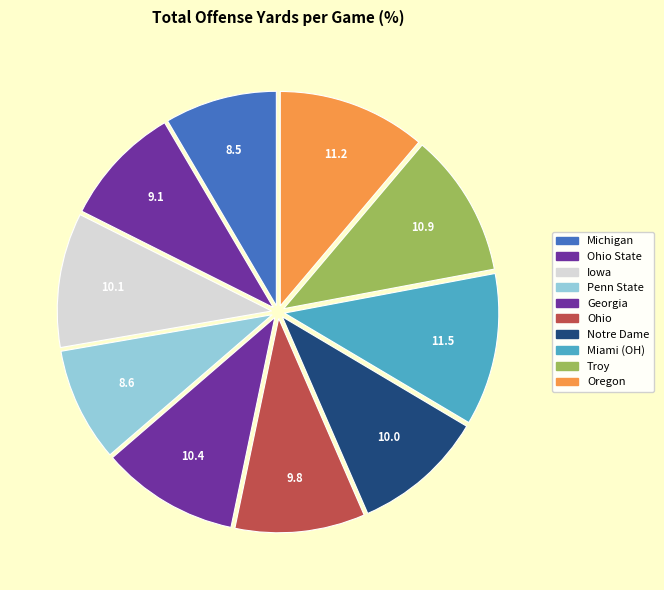

Rank the categories by value from highest to lowest.

Miami (OH), Oregon, Troy, Georgia, Iowa, Notre Dame, Ohio, Ohio State, Penn State, Michigan